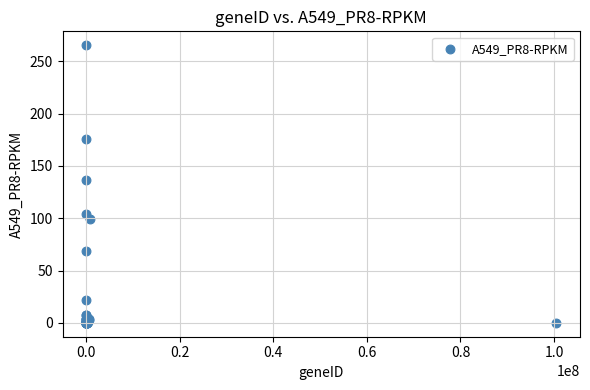

What Y value in the scatter plot is closest to 132?

136.6